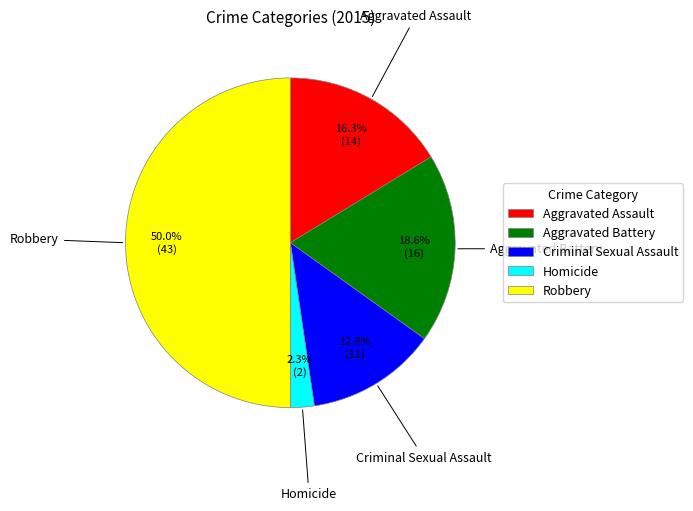

Count the number of slices in the pie.

5